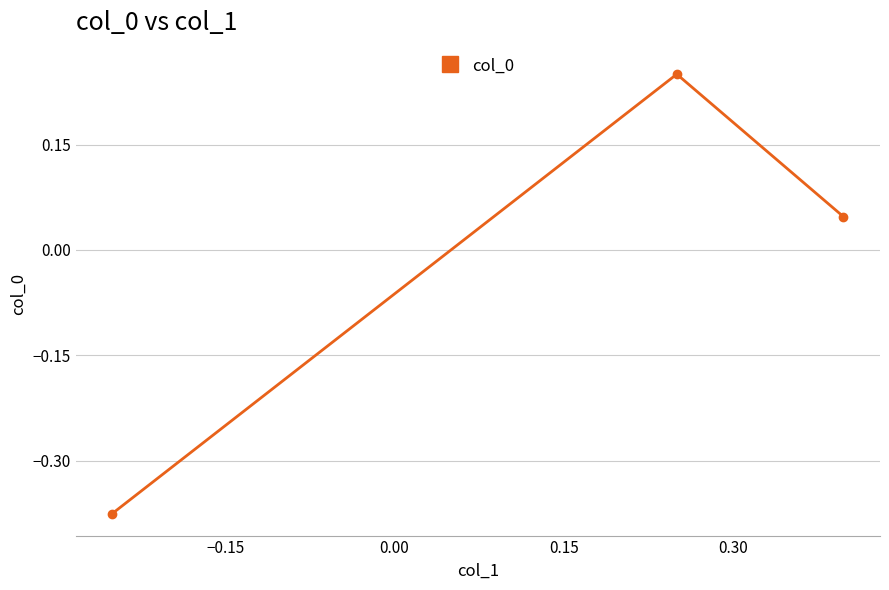

How many lines are shown in the chart?

1